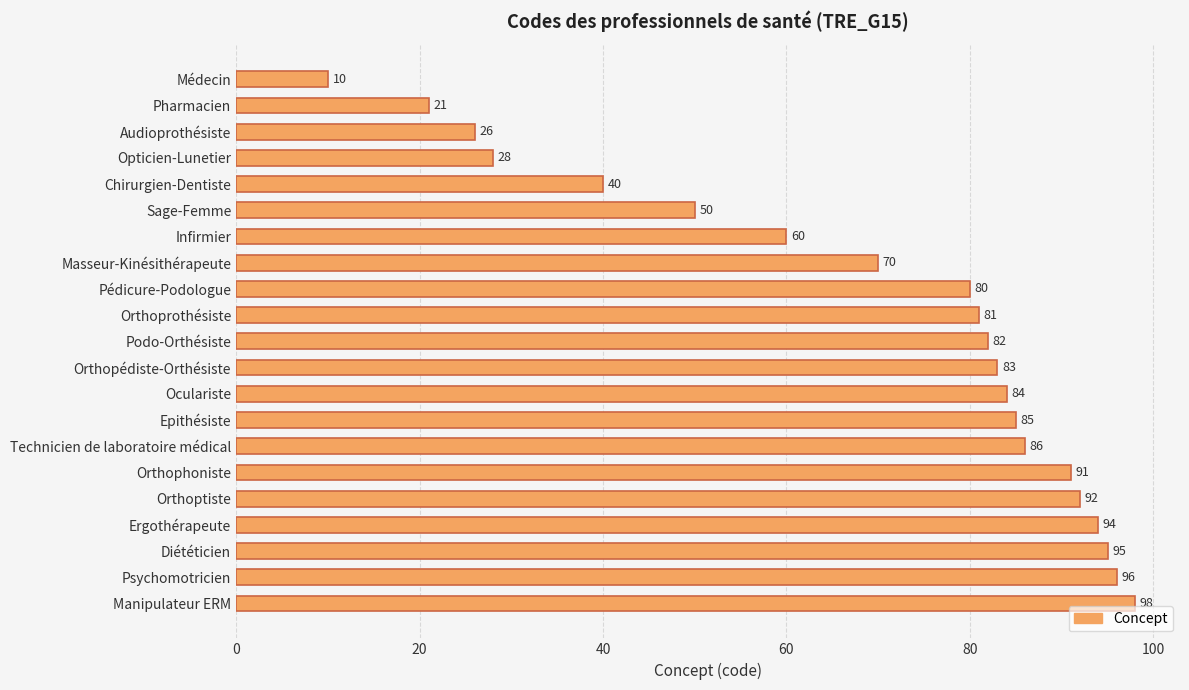

Rank the categories by value from highest to lowest.

Manipulateur ERM, Psychomotricien, Diététicien, Ergothérapeute, Orthoptiste, Orthophoniste, Technicien de laboratoire médical, Epithésiste, Oculariste, Orthopédiste-Orthésiste, Podo-Orthésiste, Orthoprothésiste, Pédicure-Podologue, Masseur-Kinésithérapeute, Infirmier, Sage-Femme, Chirurgien-Dentiste, Opticien-Lunetier, Audioprothésiste, Pharmacien, Médecin